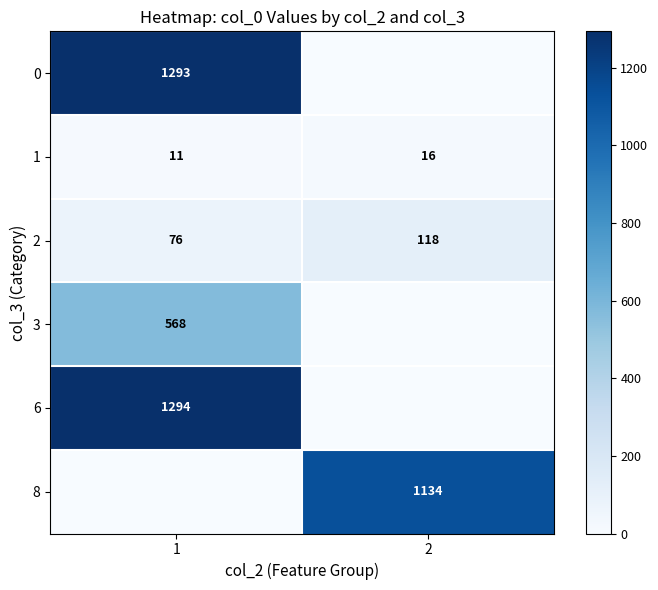

Is it true that 3 equals 968 at 1?

False